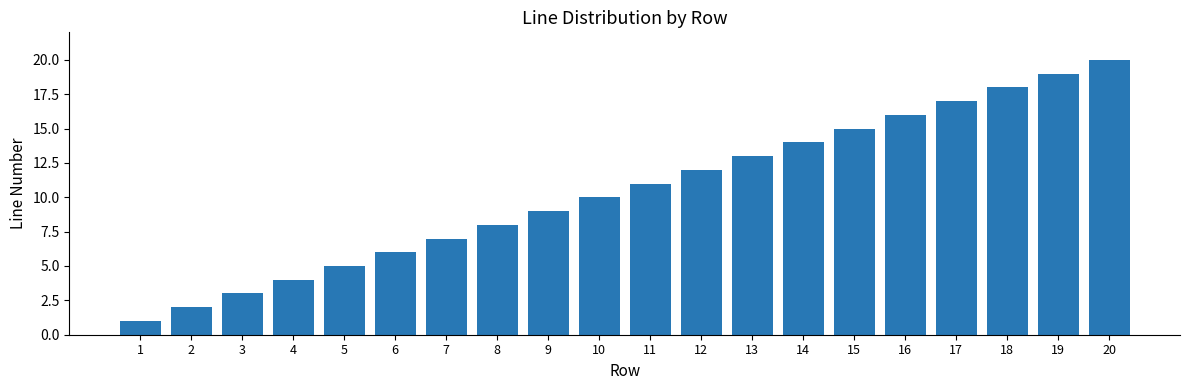

Between 8 and 9, which is larger?

9